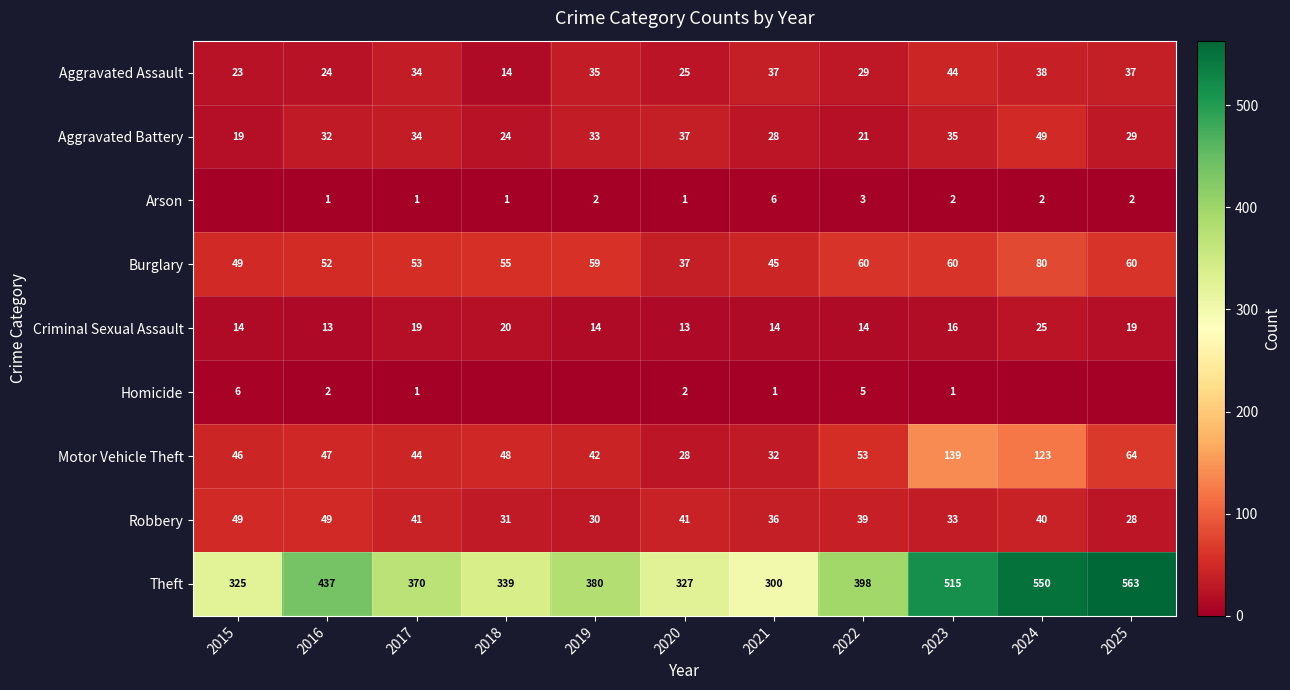

The Criminal Sexual Assault series shows 14 at 2015. True or false?

True